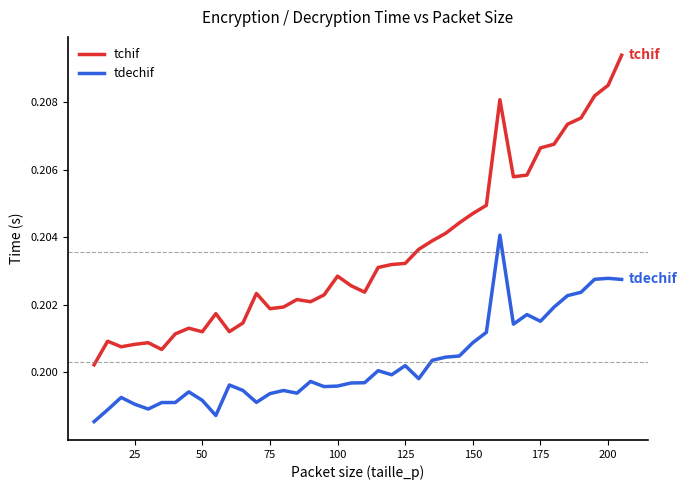

Which series has the largest total across all categories?

tchif